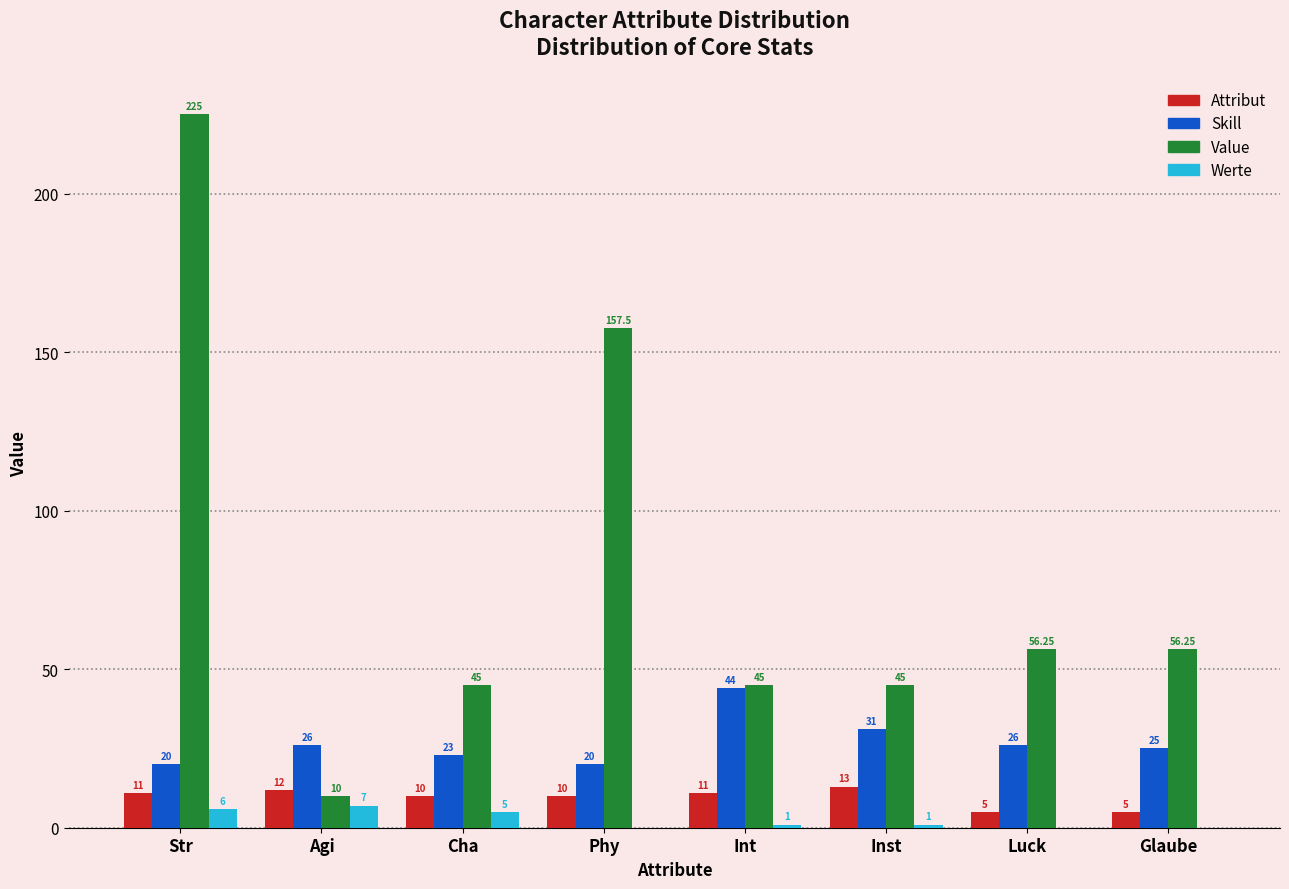

Which label corresponds to the largest value in the chart?

Str